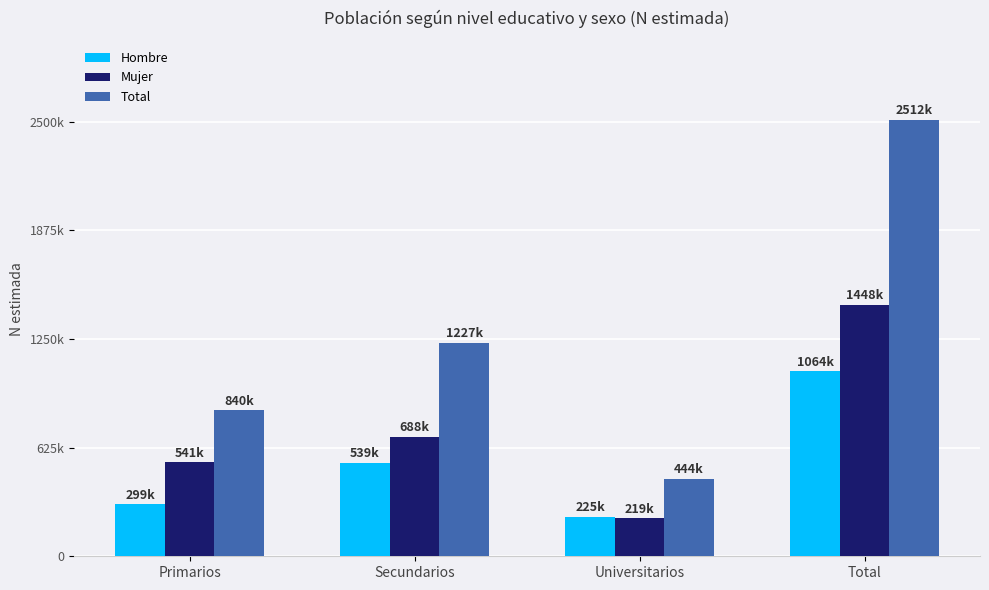

Which series has the largest total across all categories?

Total